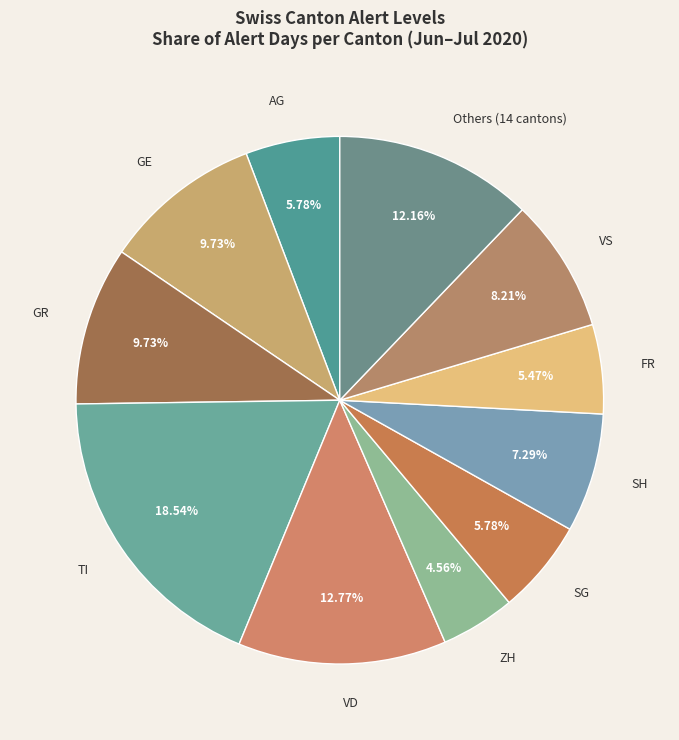

Which slice is the smallest?

ZH